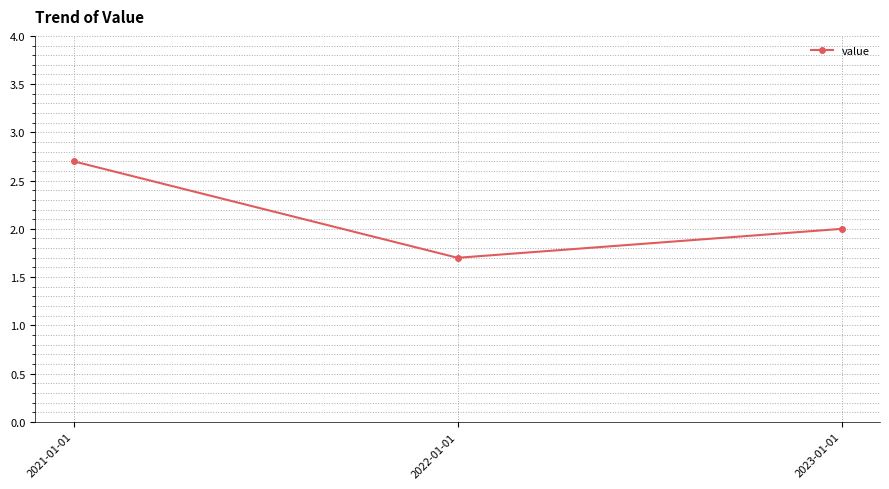

What is the label of the 2nd point from the left?

2022-01-01